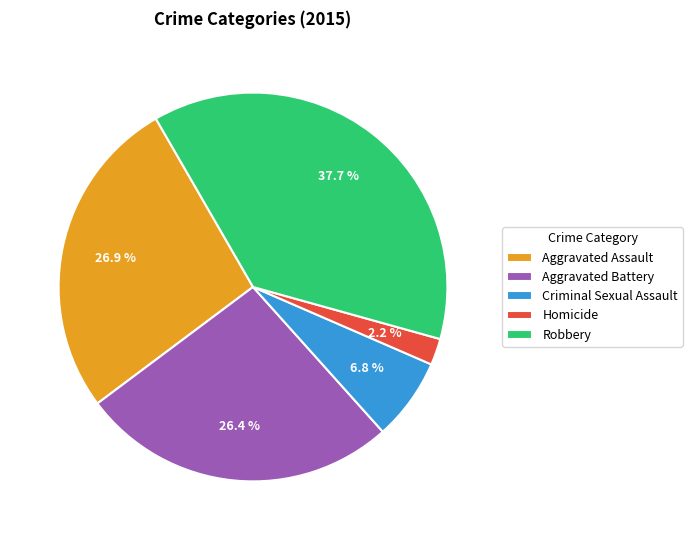

Is Aggravated Assault the majority of the pie?

No